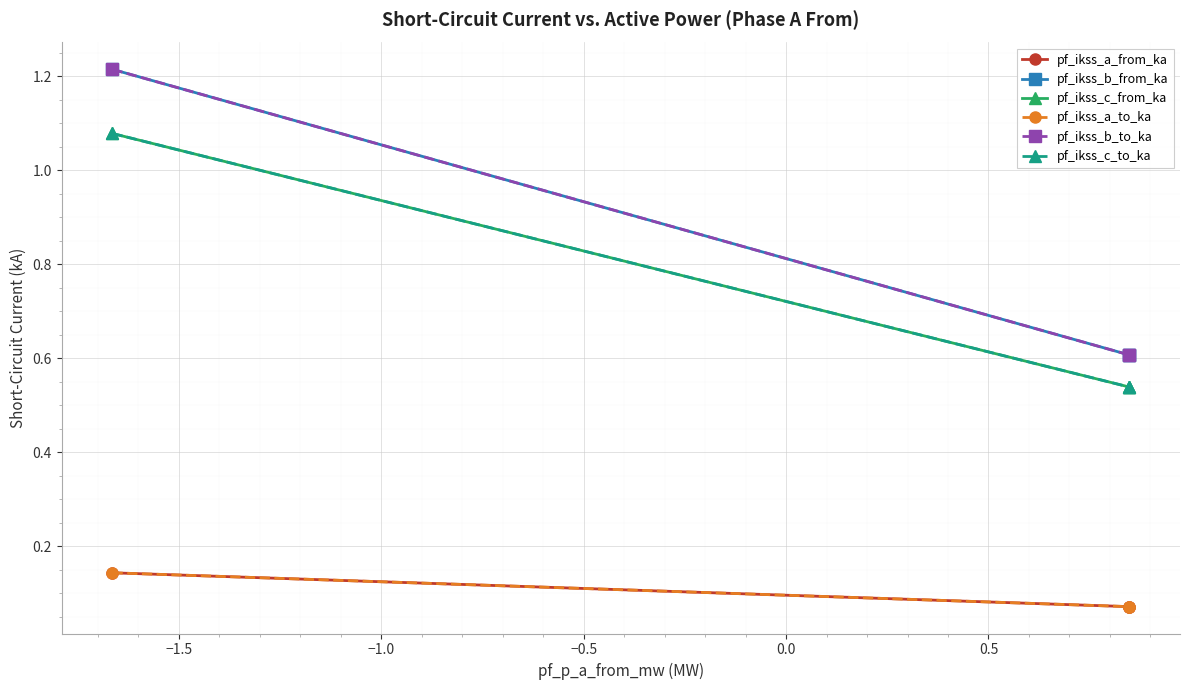

Which series has the largest total across all categories?

pf_ikss_b_to_ka